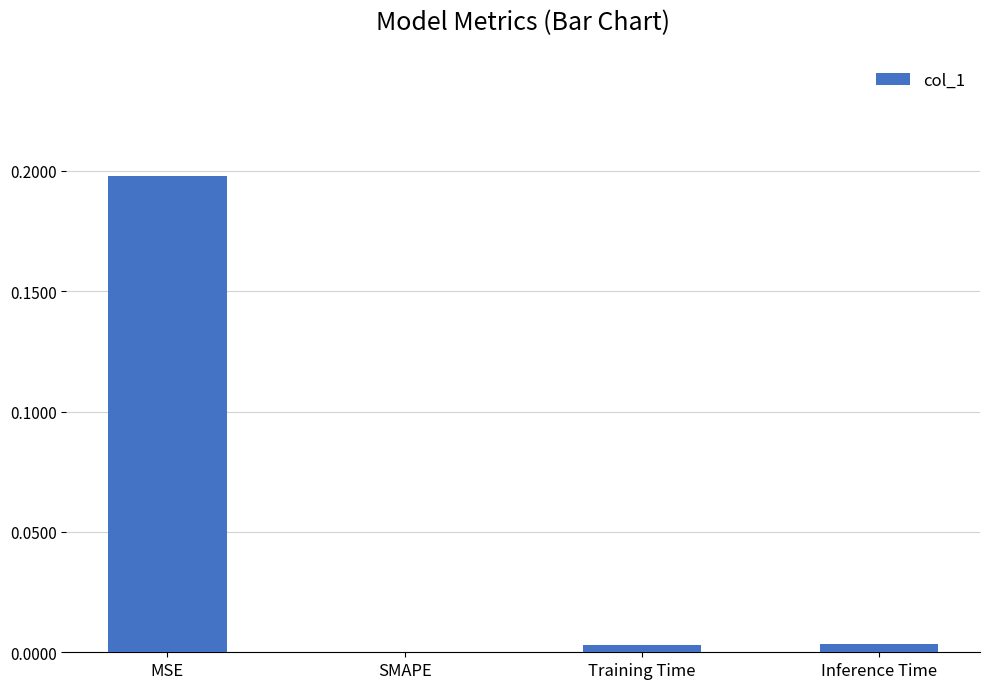

The chart shows a value of 0.1 at SMAPE. True or false?

False